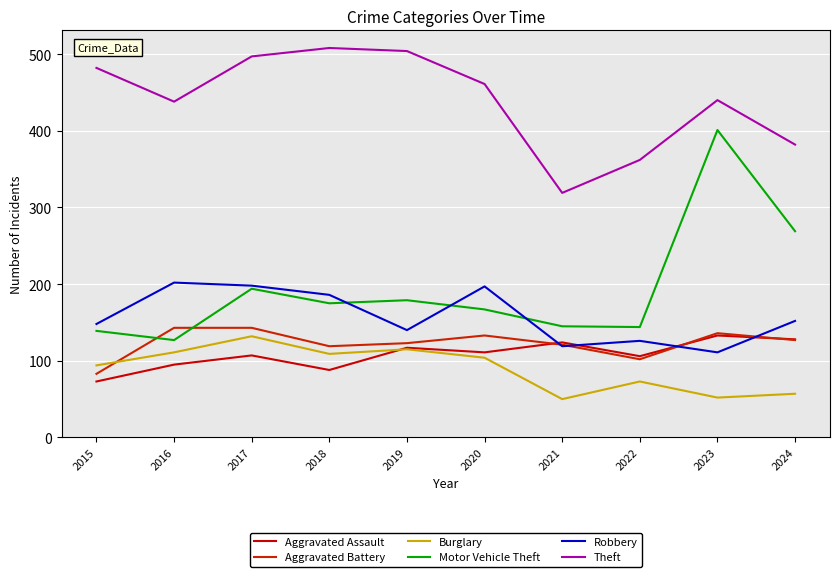

What is the difference between the highest and lowest values at 2022?

289